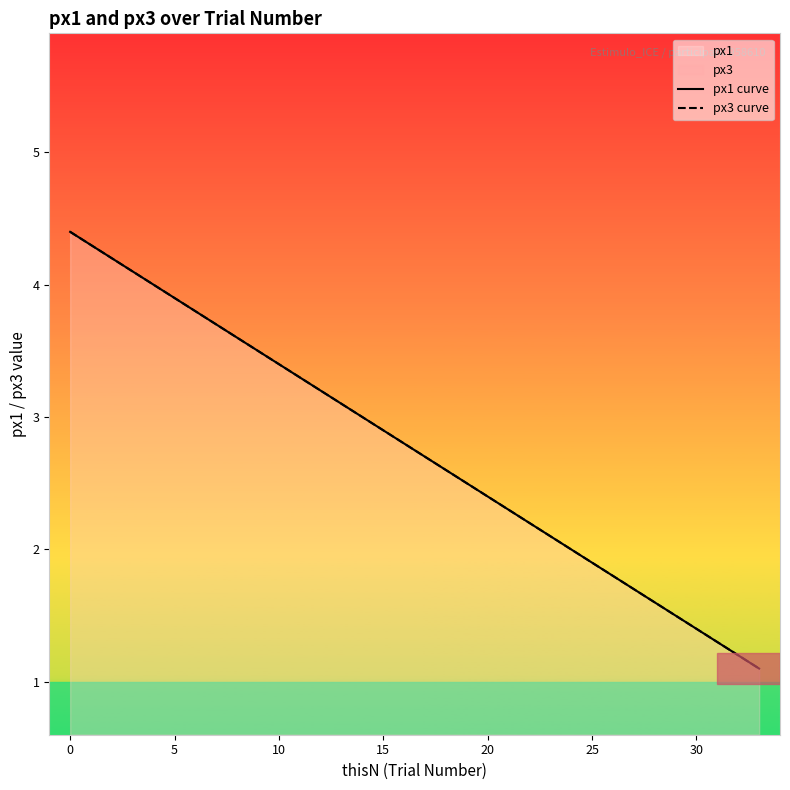

Does the chart have visible grid lines?

No